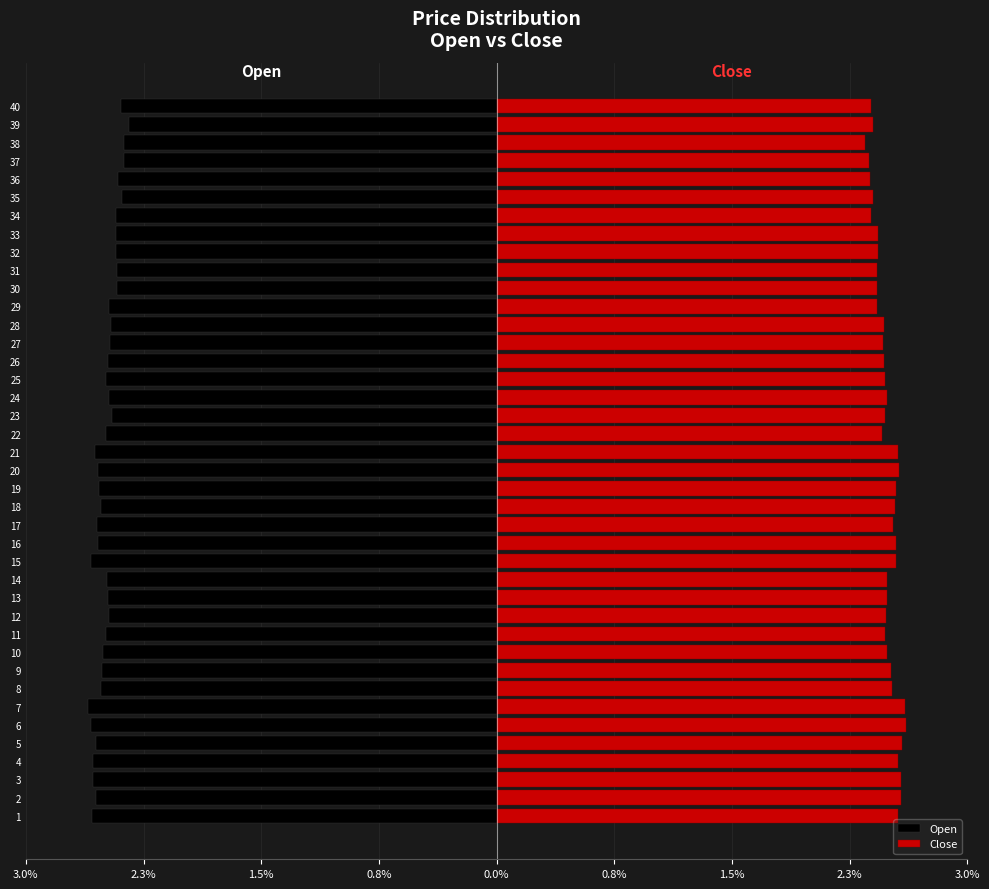

Reading left to right, transcribe all the data shown in this chart.

Open: -2.6	-2.6	-2.6	-2.6	-2.6	-2.6	-2.6	-2.5	-2.5	-2.5	-2.5	-2.5	-2.5	-2.5	-2.6	-2.6	-2.6	-2.5	-2.5	-2.6	-2.6	-2.5	-2.5	-2.5	-2.5	-2.5	-2.5	-2.5	-2.5	-2.4	-2.4	-2.4	-2.4	-2.4	-2.4	-2.4	-2.4	-2.4	-2.4	-2.4
Close: 2.6	2.6	2.6	2.6	2.6	2.6	2.6	2.5	2.5	2.5	2.5	2.5	2.5	2.5	2.6	2.6	2.5	2.6	2.6	2.6	2.6	2.5	2.5	2.5	2.5	2.5	2.5	2.5	2.4	2.4	2.4	2.4	2.4	2.4	2.4	2.4	2.4	2.4	2.4	2.4